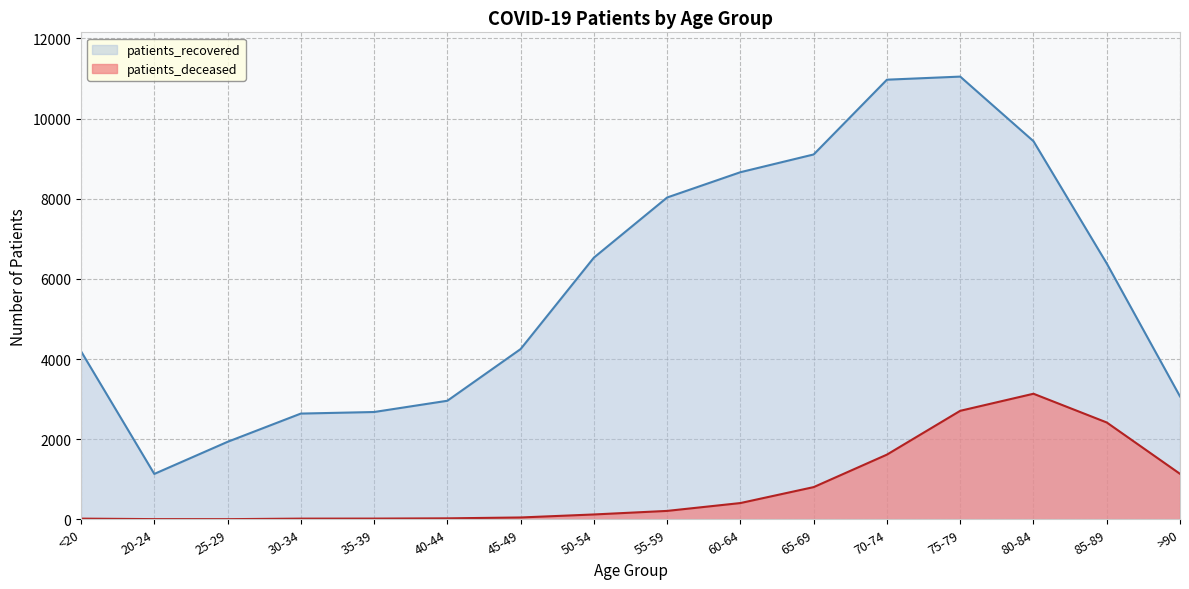

What are all the series names shown in the legend?

patients_recovered, patients_deceased